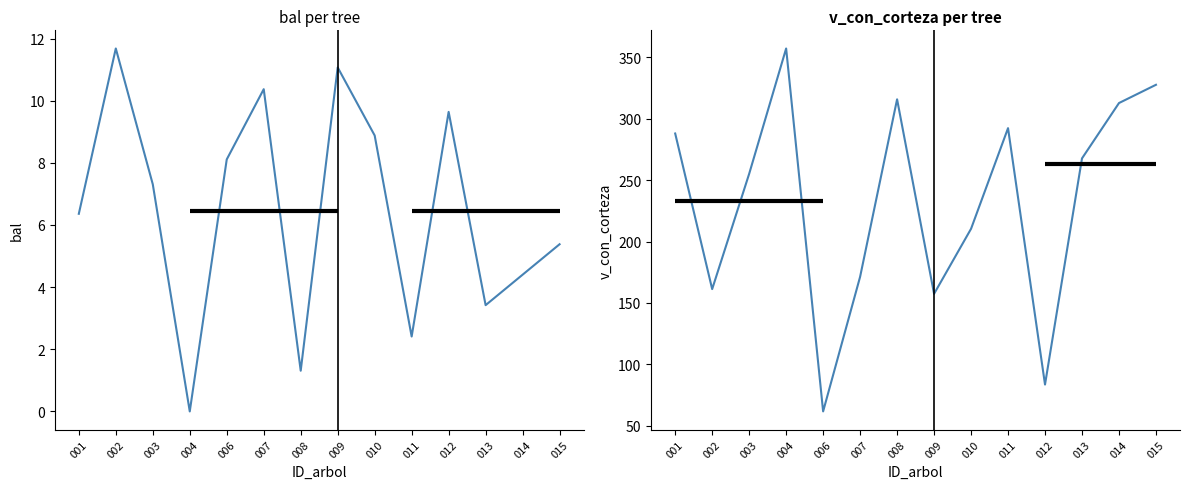

The v_con_corteza series shows 41.3 at 002. True or false?

False